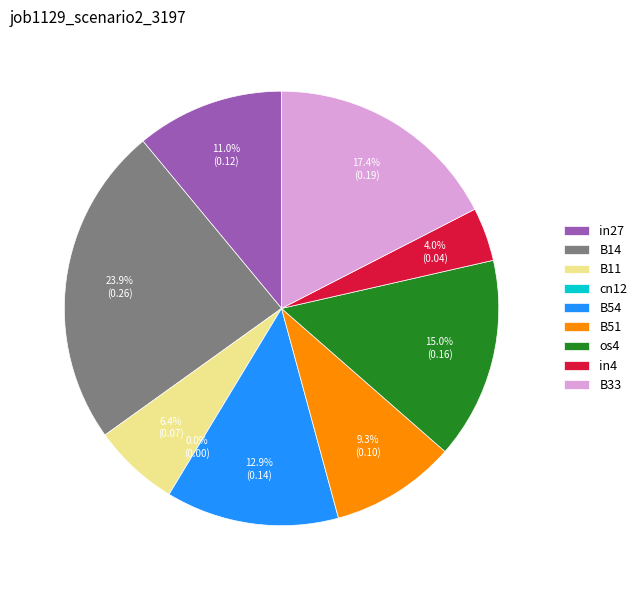

How many segments does this pie chart have?

9